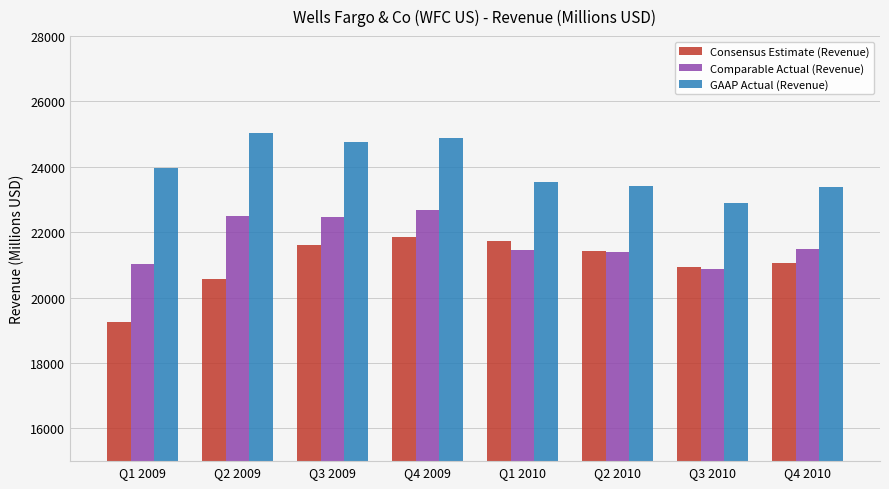

The GAAP Actual (Revenue) series shows 8582.1 at Q4 2009. True or false?

False